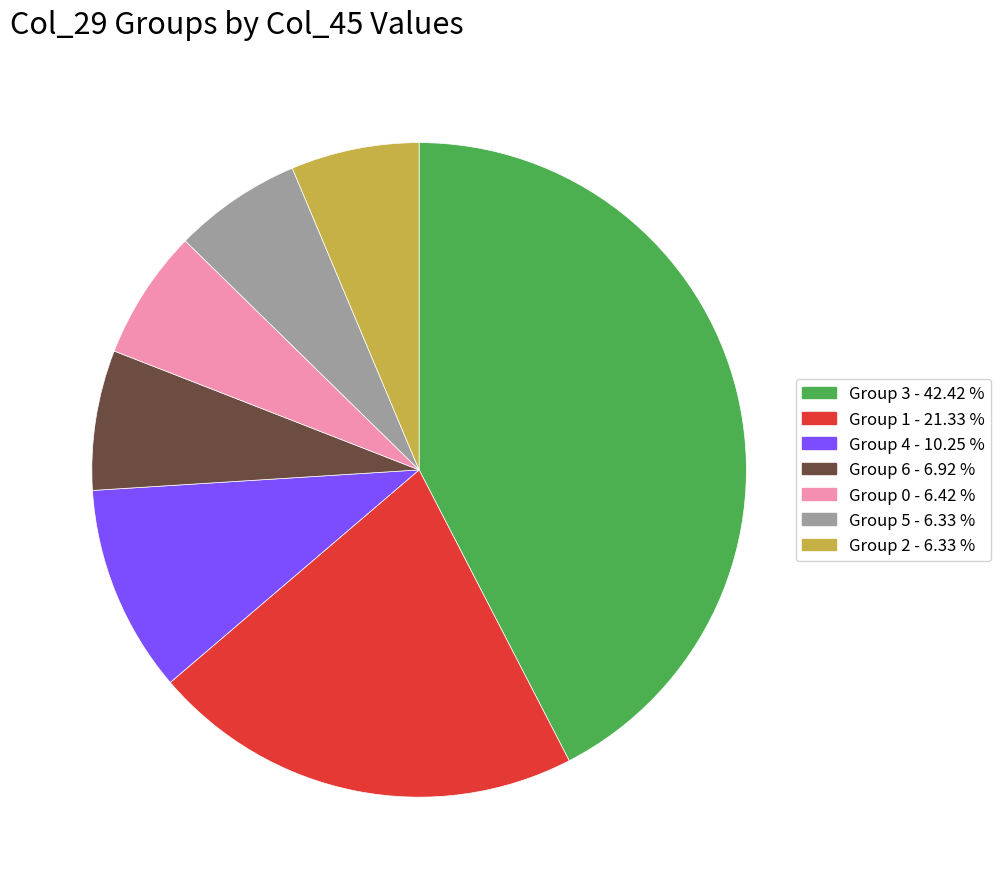

Does any single category account for the majority?

No